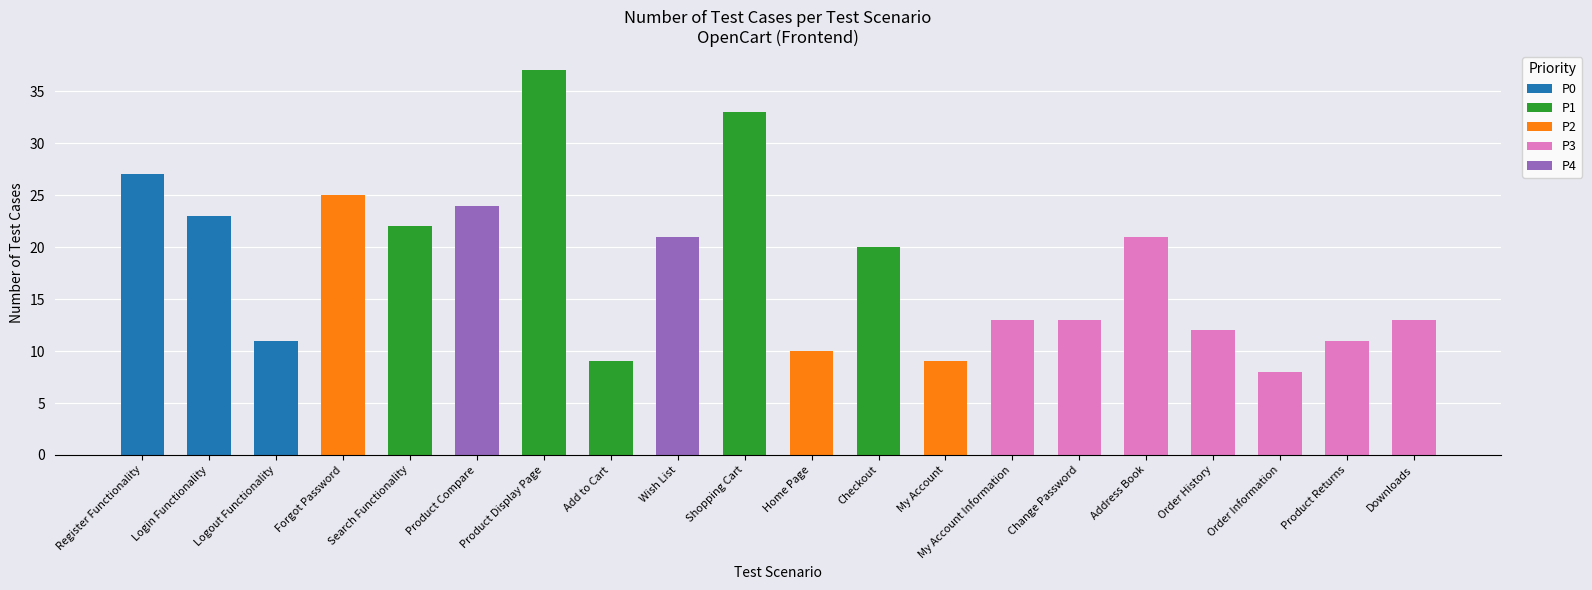

What is the sum of all values?

362